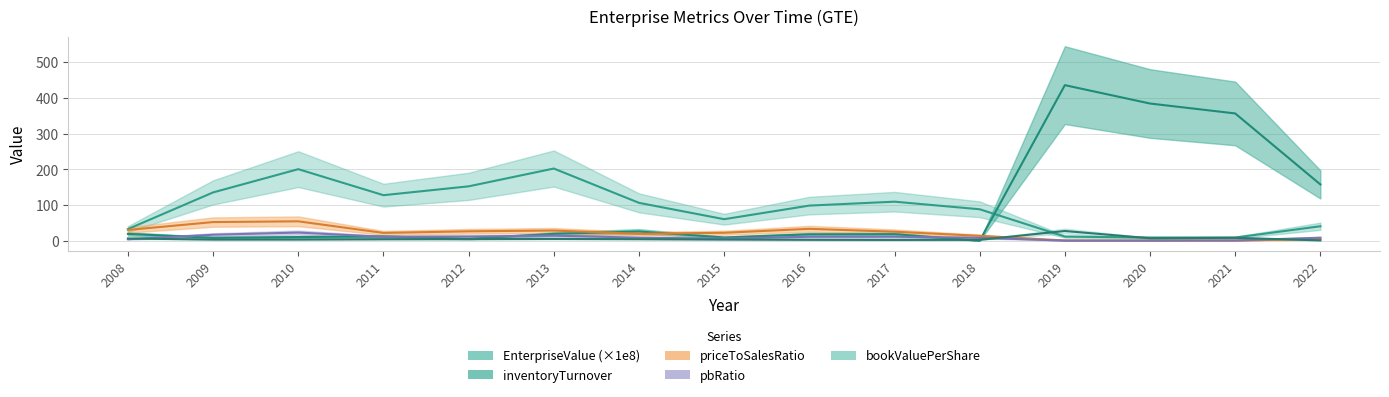

The bookValuePerShare series shows 7.0 at 2020. True or false?

True